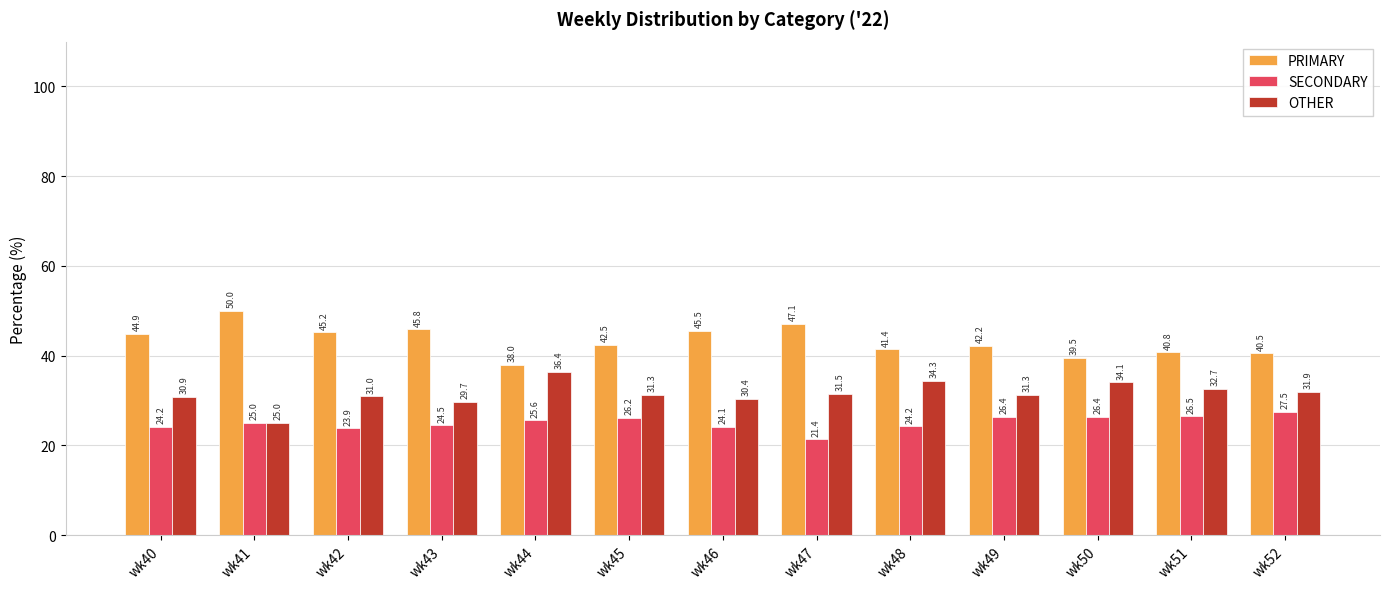

Is the value of OTHER at wk45 greater than the value of SECONDARY at wk40?

Yes